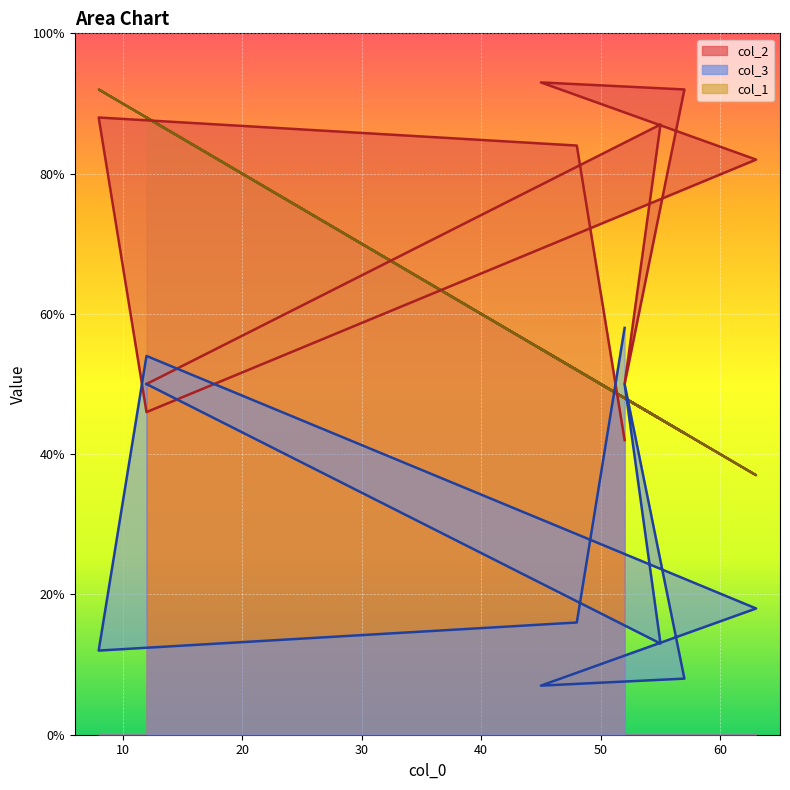

How many lines are shown in the chart?

3